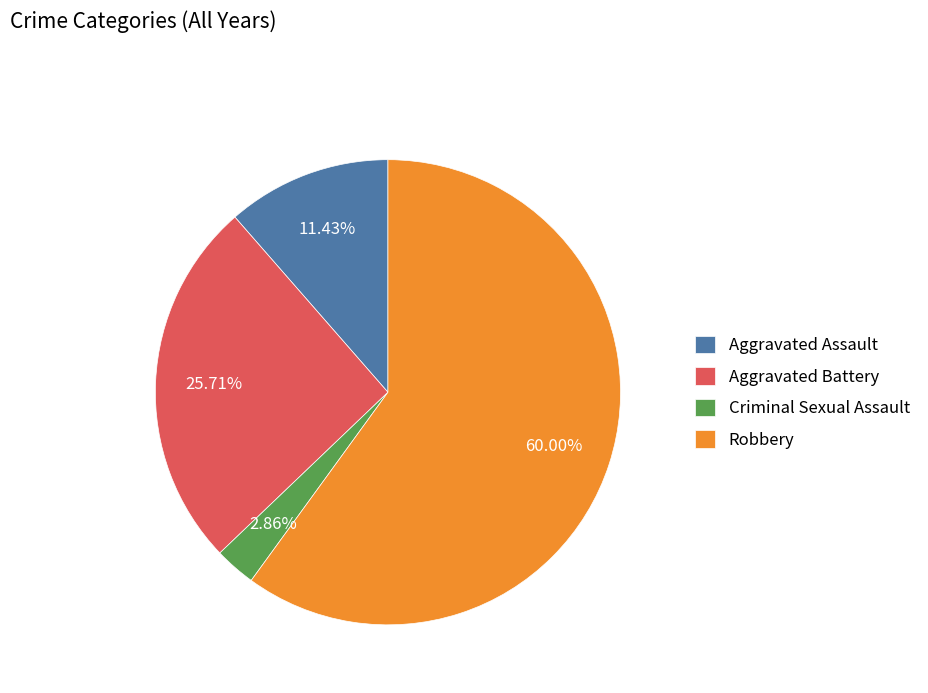

How many segments does this pie chart have?

4